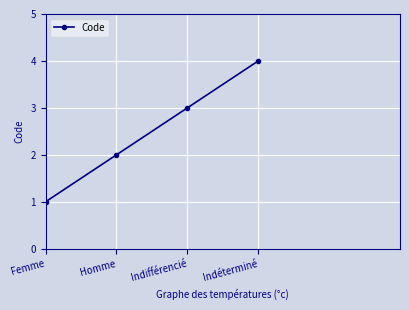

How many values are between 2 and 4?

3